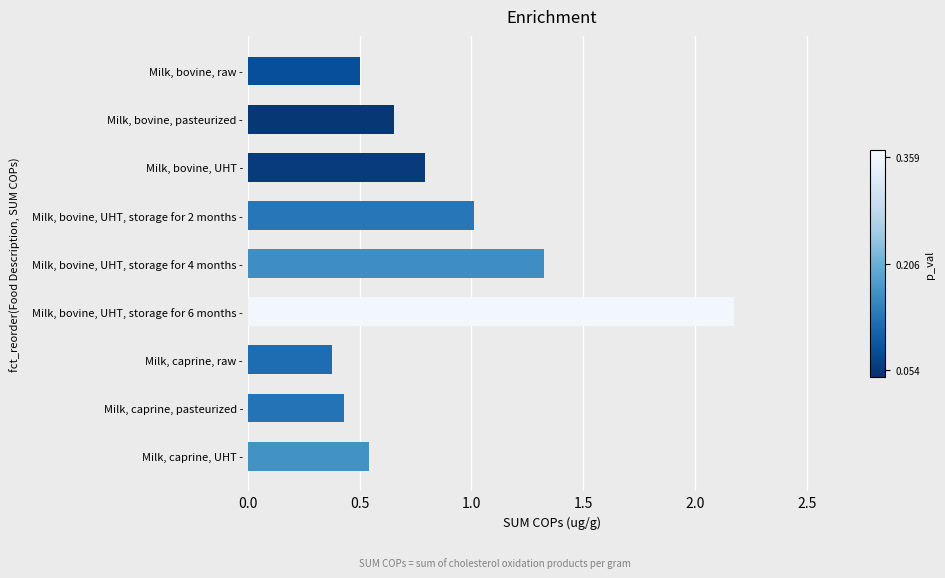

List the labels in order of value, smallest first.

Milk, caprine, raw -, Milk, caprine, pasteurized -, Milk, bovine, raw -, Milk, caprine, UHT -, Milk, bovine, pasteurized -, Milk, bovine, UHT -, Milk, bovine, UHT, storage for 2 months -, Milk, bovine, UHT, storage for 4 months -, Milk, bovine, UHT, storage for 6 months -